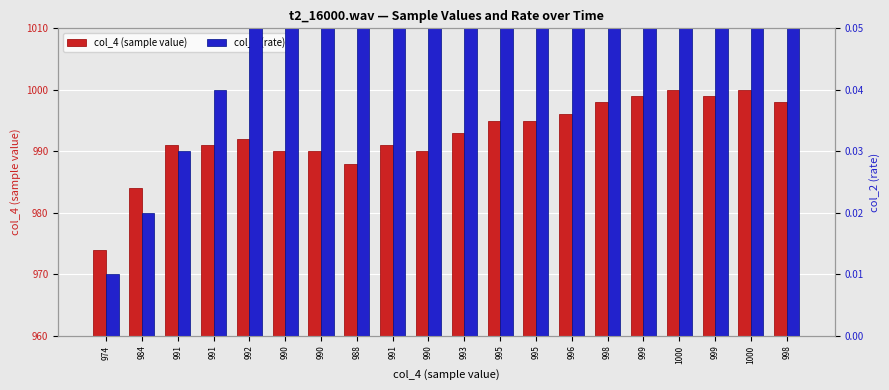

Reading left to right, list all the values displayed in this chart.

col_4 (sample value): 974=974.0	984=984.0	991=991.0	991=991.0	992=992.0	990=990.0	990=990.0	988=988.0	991=991.0	990=990.0	993=993.0	995=995.0	995=995.0	996=996.0	998=998.0	999=999.0	1000=1000.0	999=999.0	1000=1000.0	998=998.0
col_2 (rate): 974=0.0	984=0.0	991=0.0	991=0.0	992=0.1	990=0.1	990=0.1	988=0.1	991=0.1	990=0.1	993=0.1	995=0.1	995=0.1	996=0.1	998=0.1	999=0.2	1000=0.2	999=0.2	1000=0.2	998=0.2